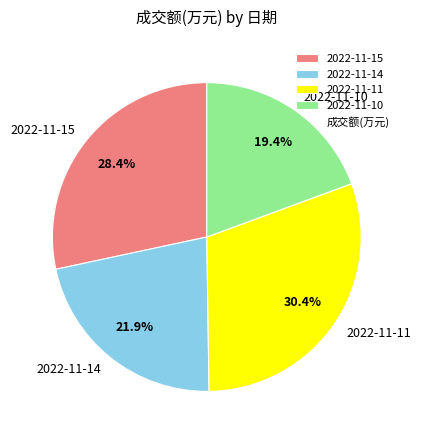

Does any single category account for the majority?

No